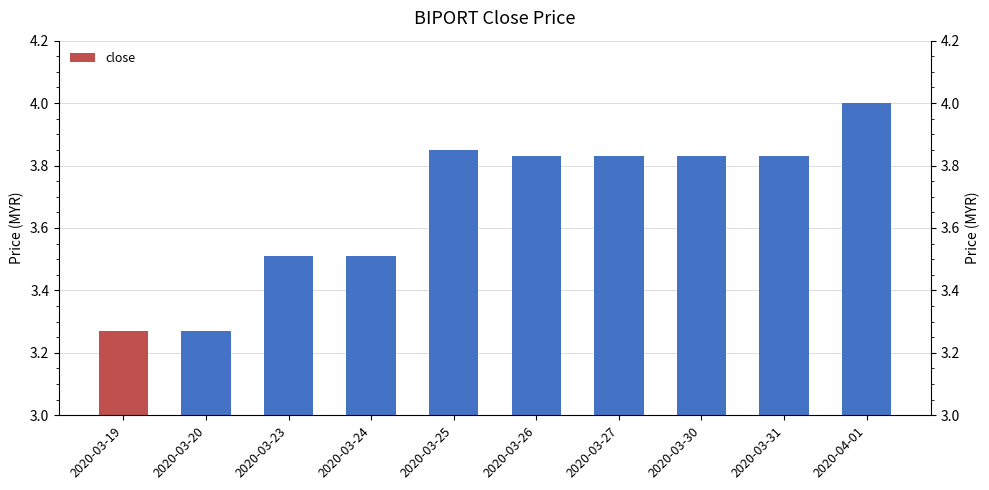

What position from the right is 2020-03-19?

10